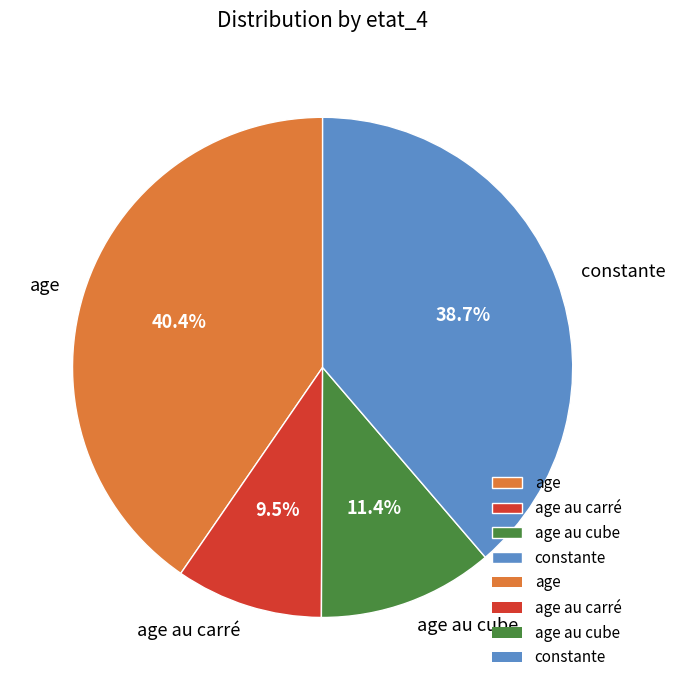

What percentage is NOT represented by age?

59.6%